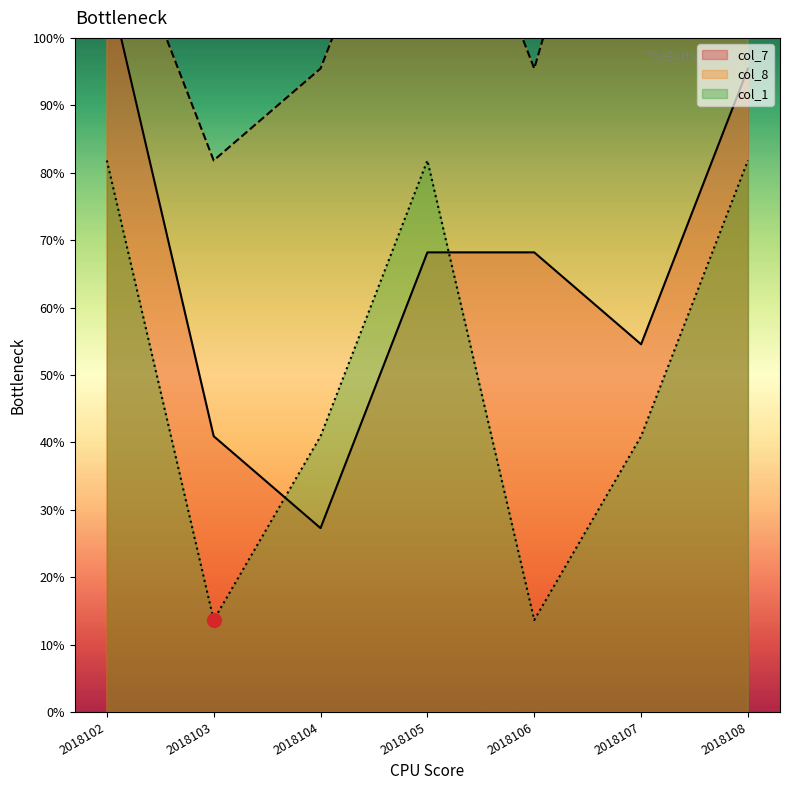

Rank the series by their average value, from lowest to highest.

col_1, col_7, col_8